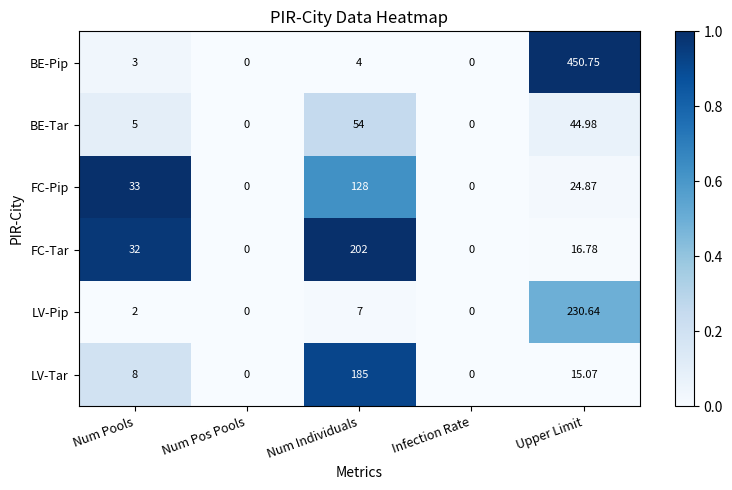

At Upper Limit, list the series in order from smallest to largest.

LV-Tar, FC-Tar, FC-Pip, BE-Tar, LV-Pip, BE-Pip